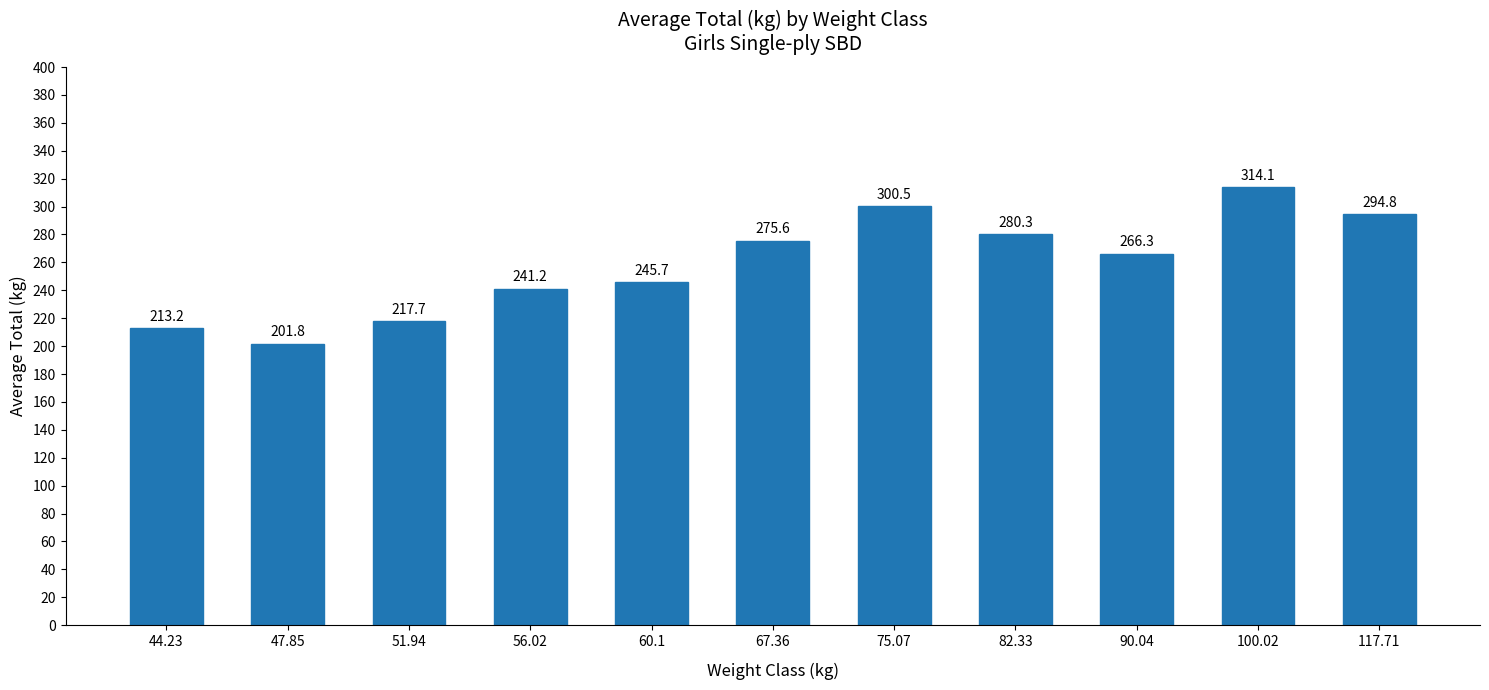

The chart shows a value of 245.7 at 60.1. True or false?

True